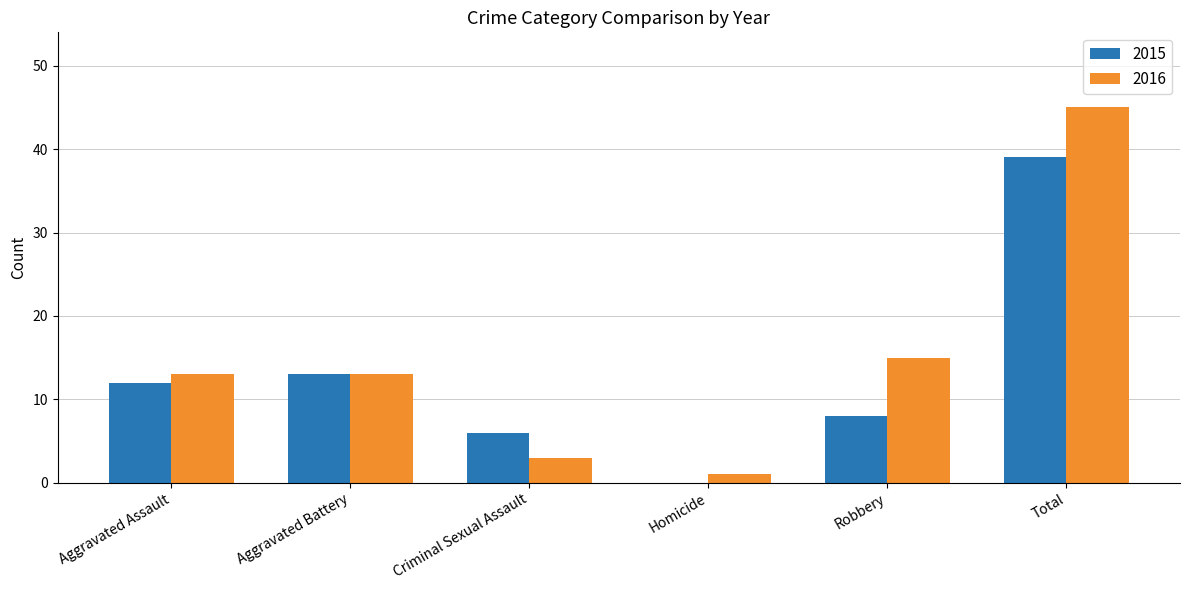

How many groups of bars are there?

6